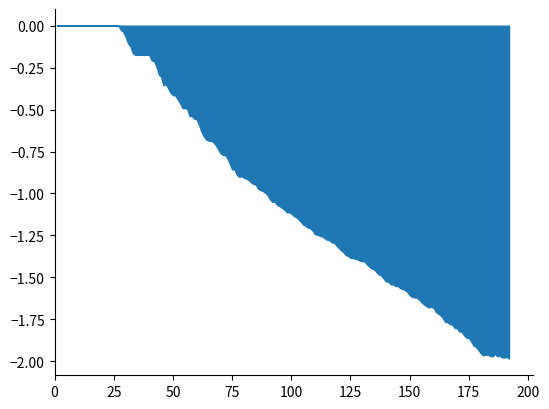

True or false: there are more than 1 points higher than both neighbors.

True